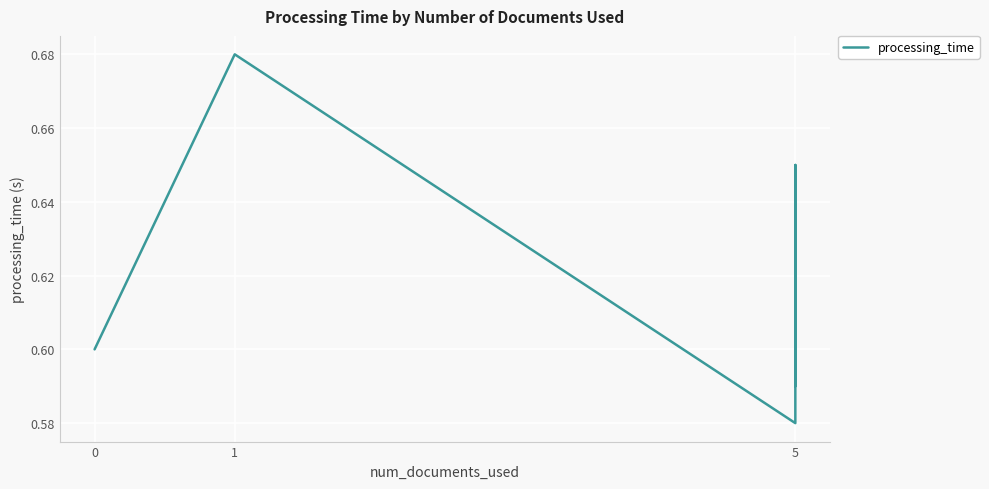

True or false: the data has more than 0 interior local peaks.

True